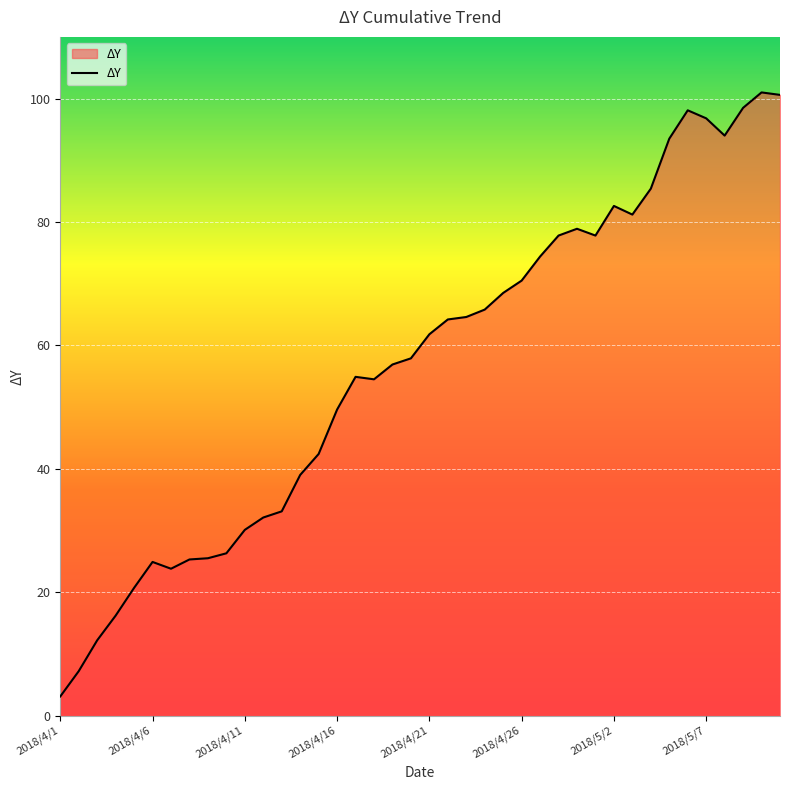

What is the greatest value displayed?

101.0